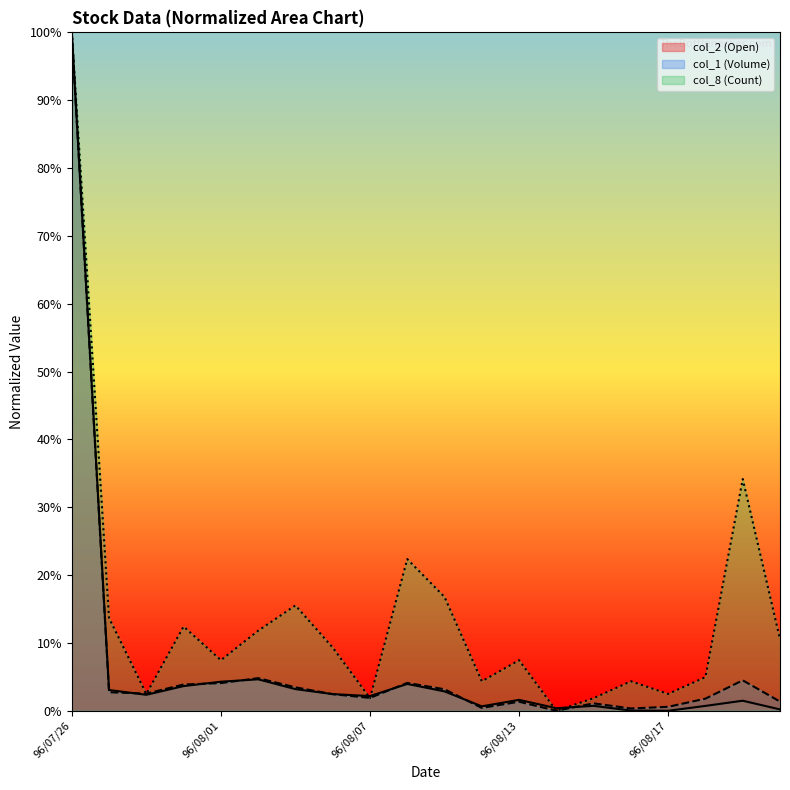

How many times do col_8 (Count) and col_2 (Open) cross each other?

4